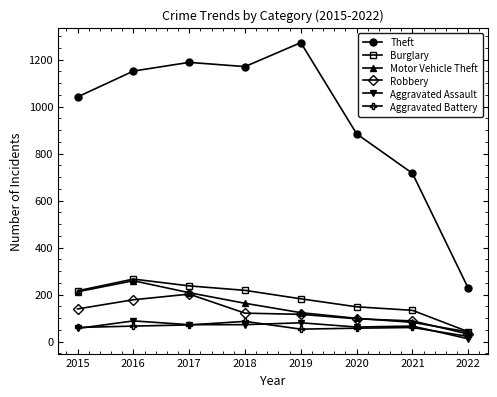

Which label corresponds to the smallest value in the chart?

2022